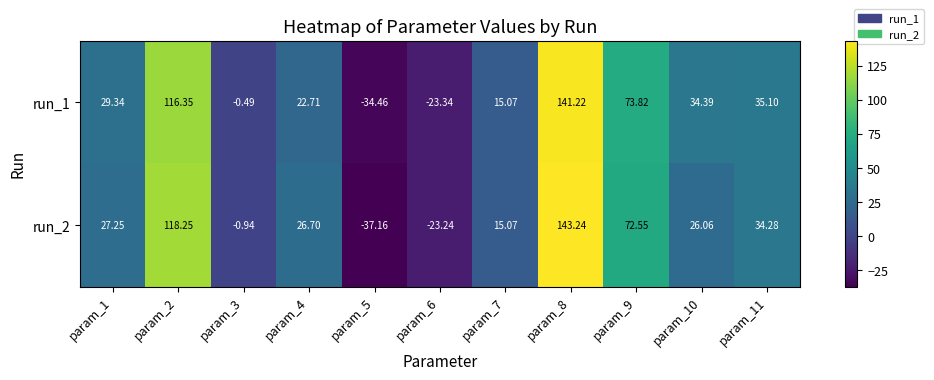

What is the total value across all series at param_1?

56.6